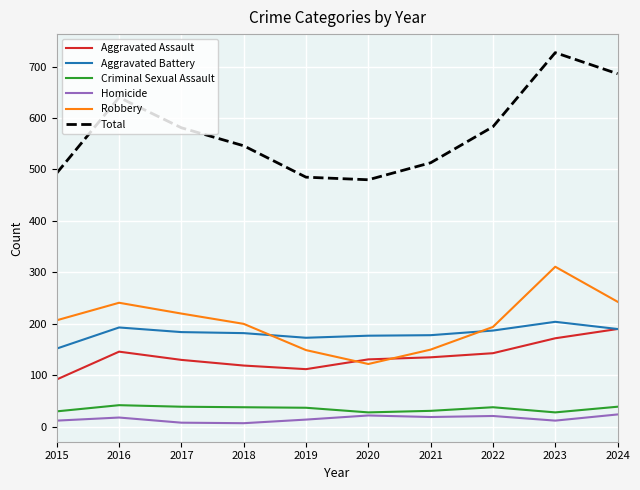

Which series changed the most between 2021 and 2024?

Total